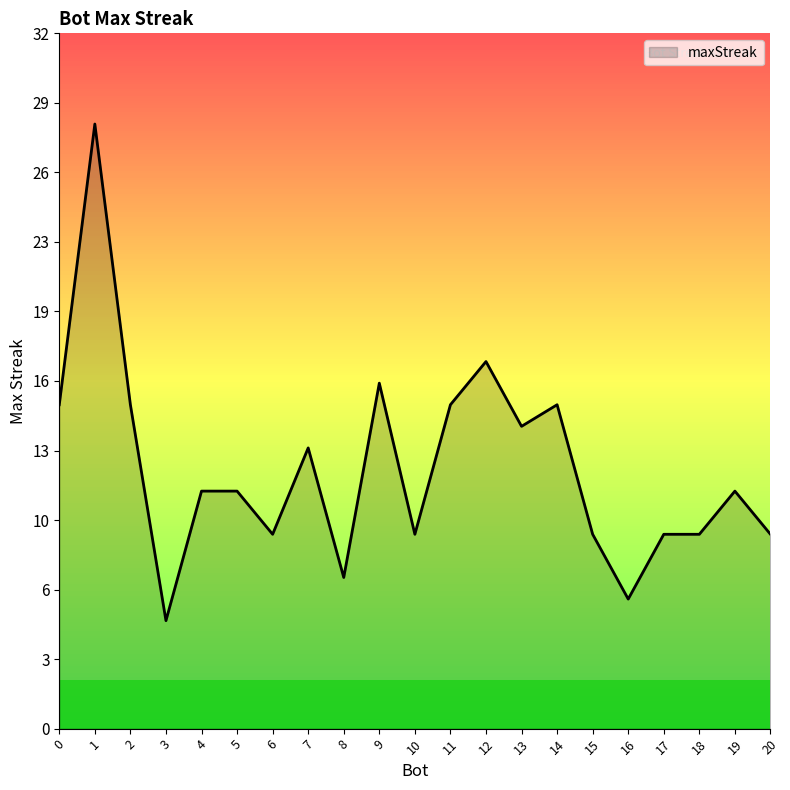

At which label is the value closest to 16?

9